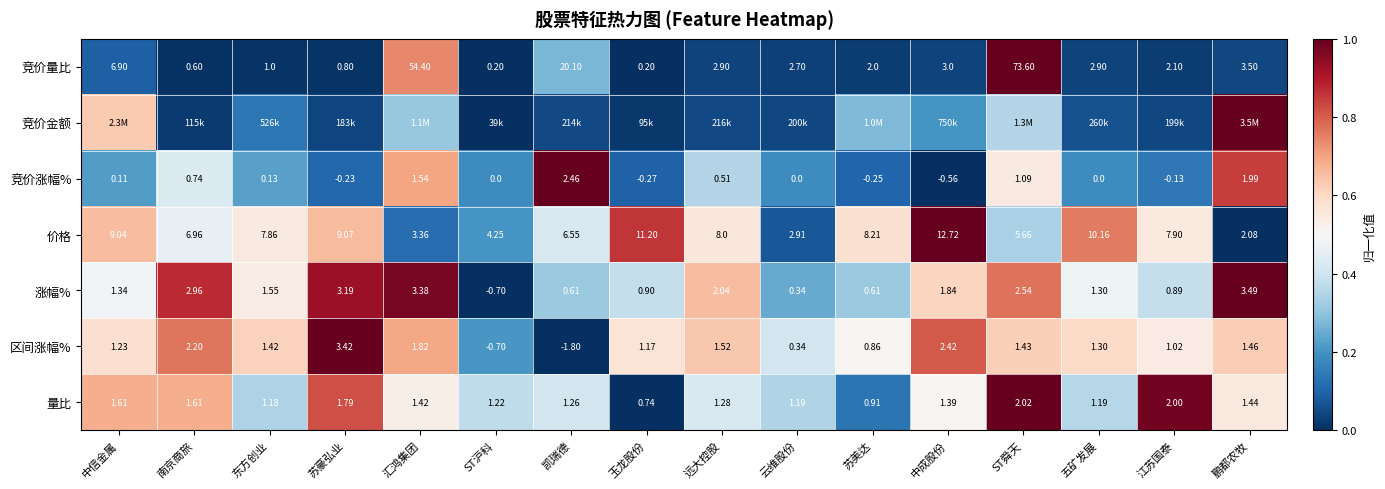

Which category has the highest value in the 量比 series?

ST舜天